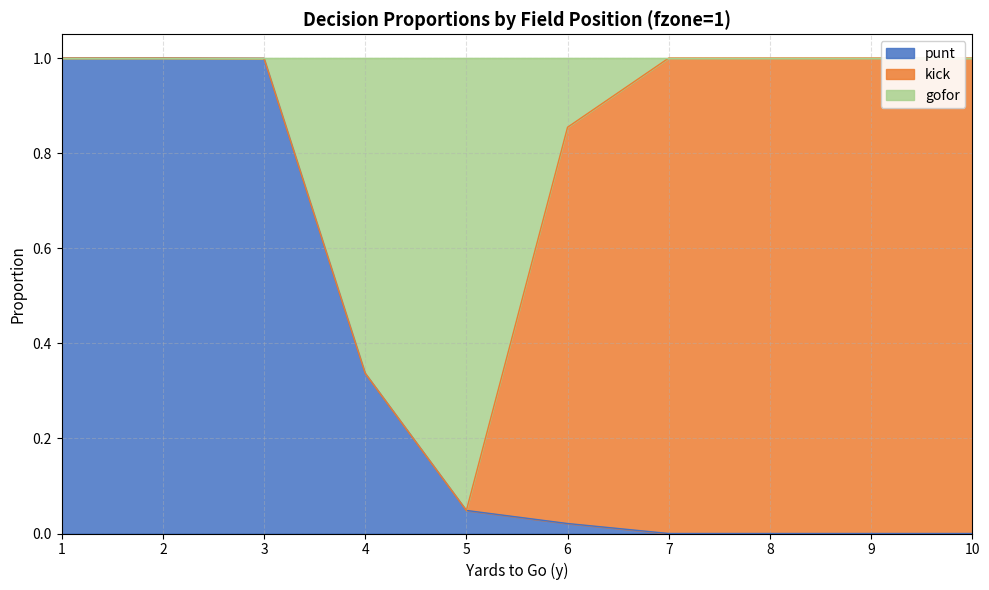

True or false: punt has a value of 0.0 at 8.

True